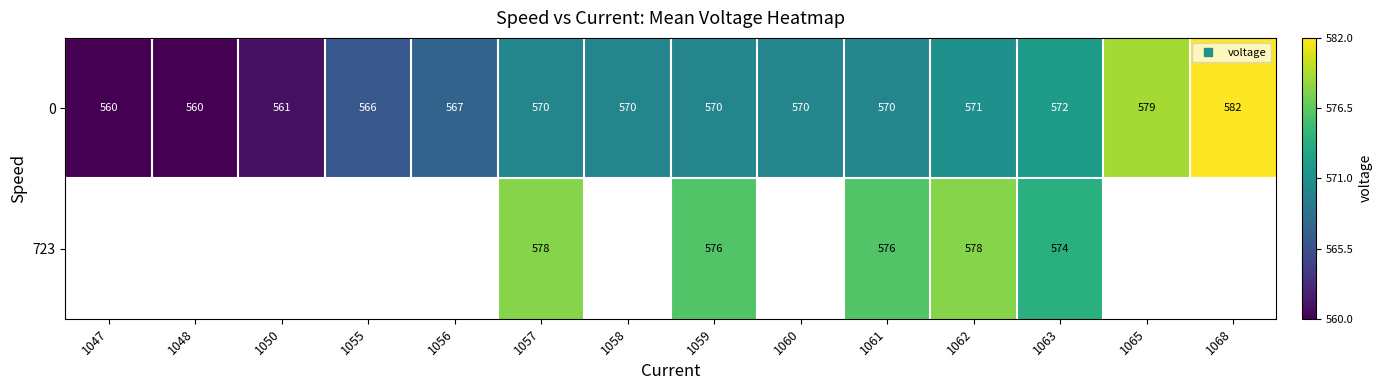

Is it true that 723 equals 960.8 at 1063?

False